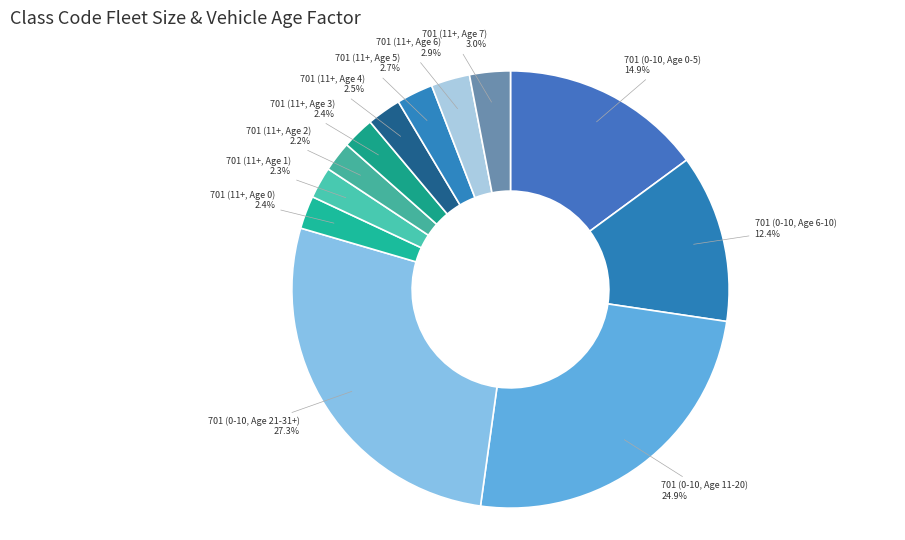

Does 701 (0-10, Age 0-5) account for over 50% of the chart?

No